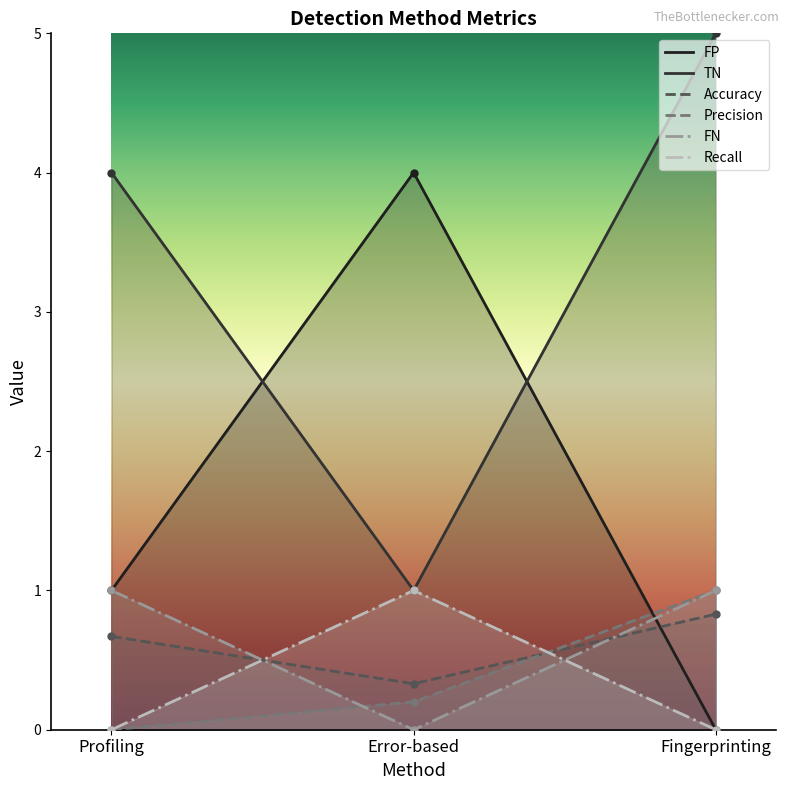

Read the Accuracy value at Fingerprinting.

0.8